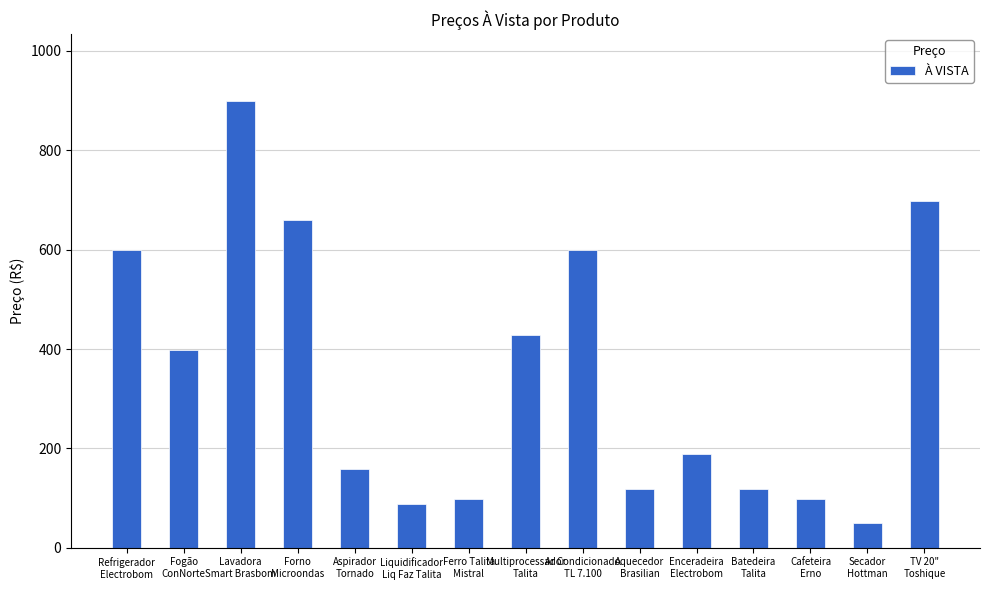

Read the value at Lavadora
Smart Brasbom.

899